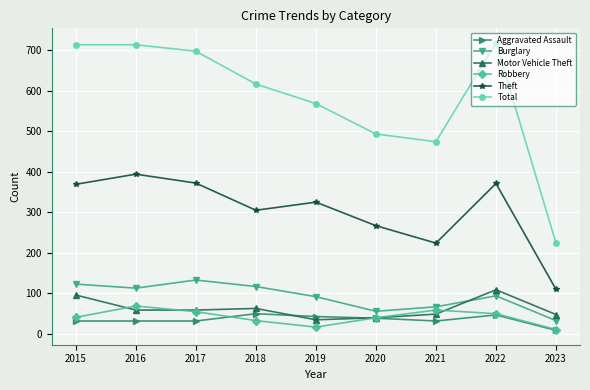

What are all the series names shown in the legend?

Aggravated Assault, Burglary, Motor Vehicle Theft, Robbery, Theft, Total